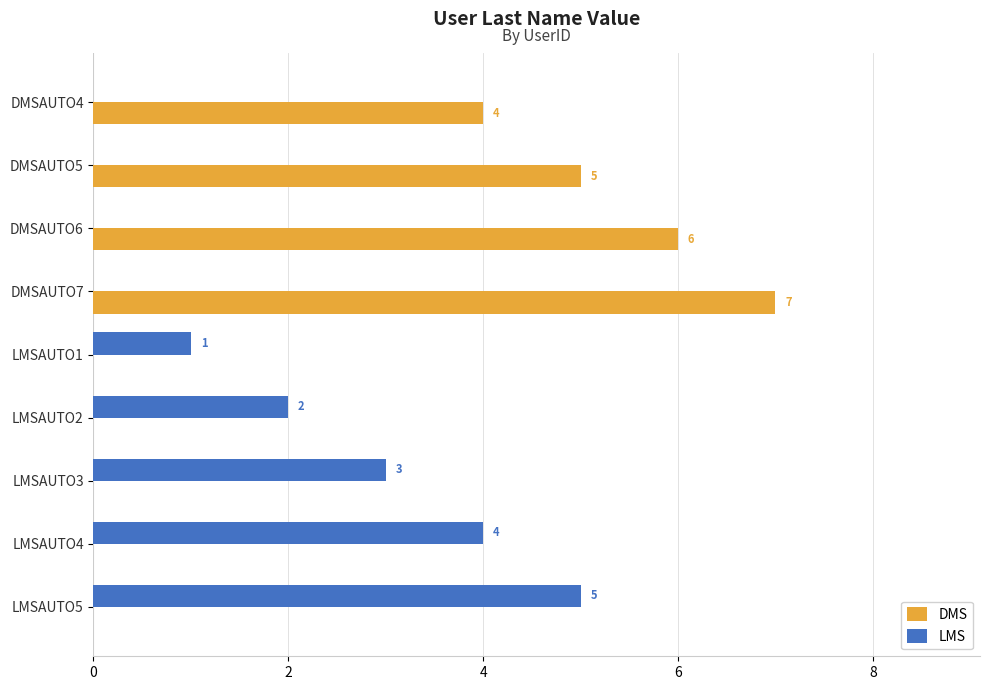

What is the total value across all series at LMSAUTO3?

3